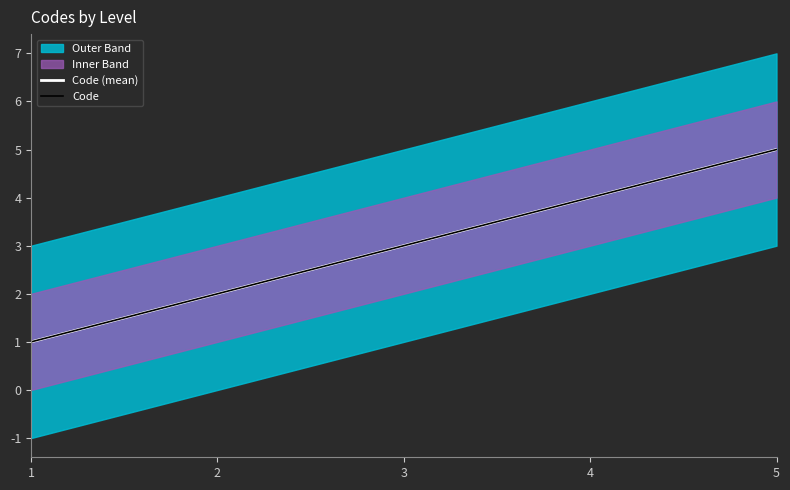

How many series are shown in this chart?

2